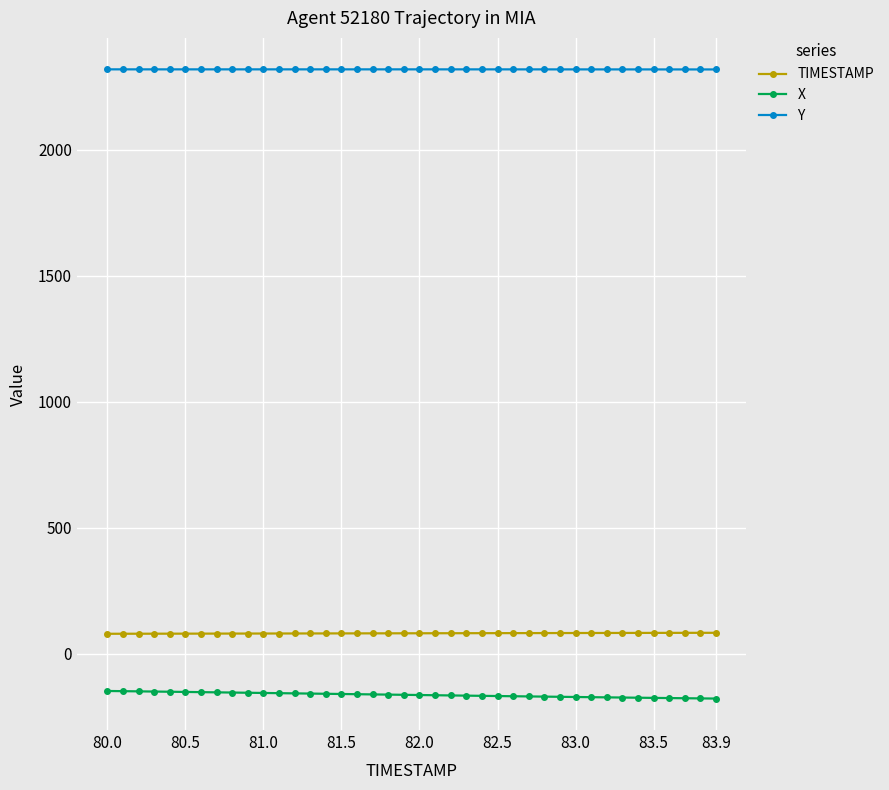

What is the maximum value for TIMESTAMP?

83.9